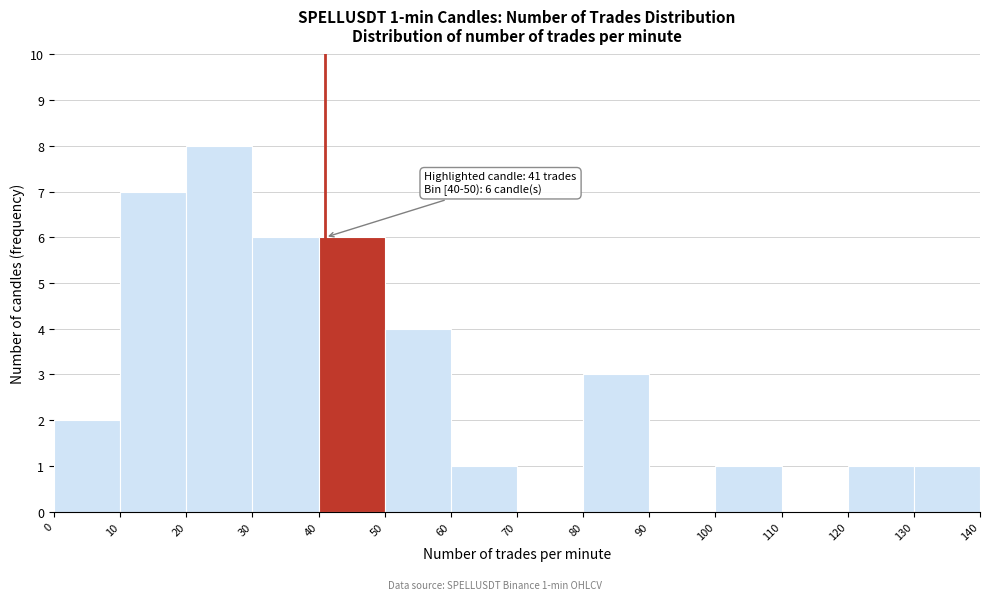

Which range on the x-axis has the tallest bar?

20 to 30